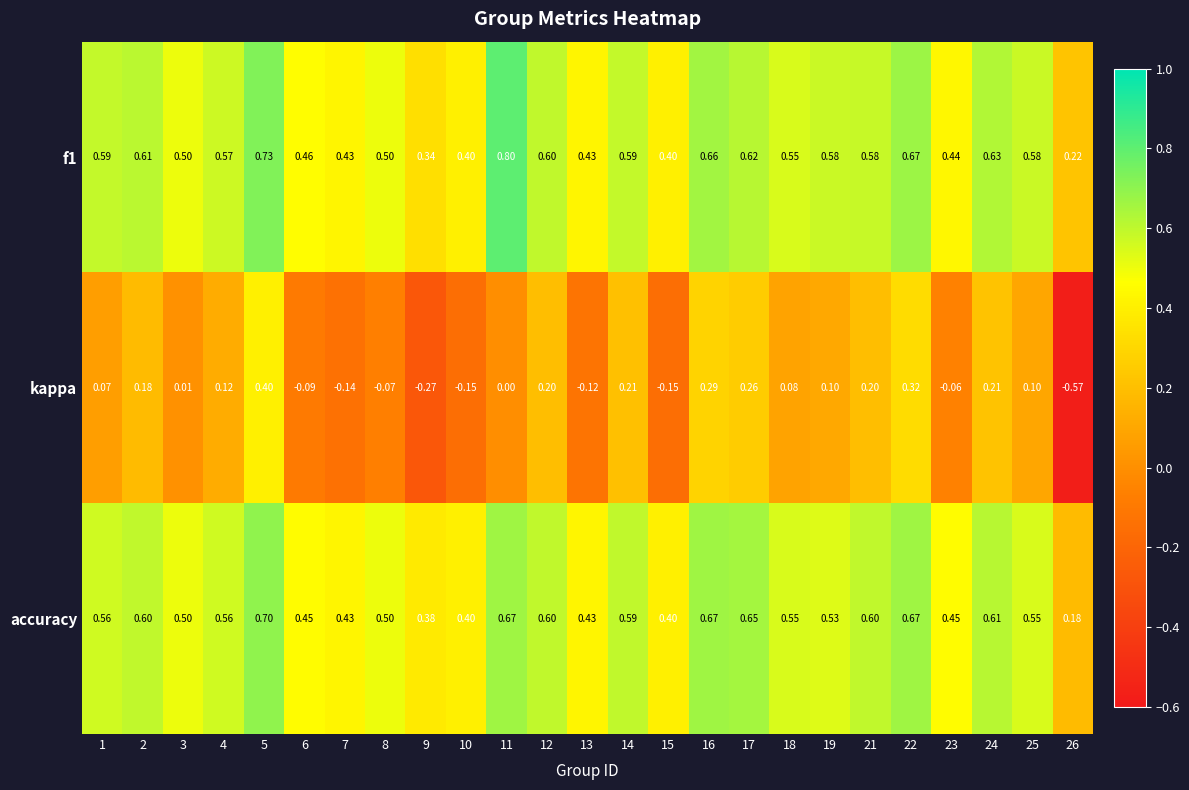

Which series has the largest range (max minus min)?

kappa